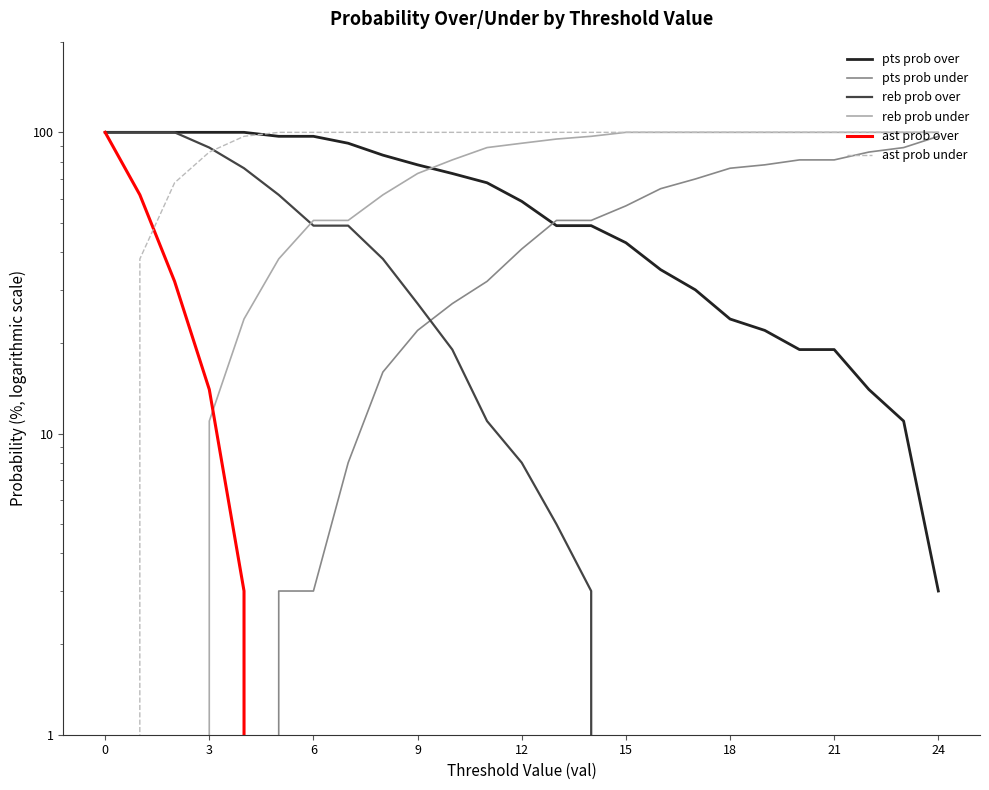

What are all the series names shown in the legend?

pts prob over, pts prob under, reb prob over, reb prob under, ast prob over, ast prob under